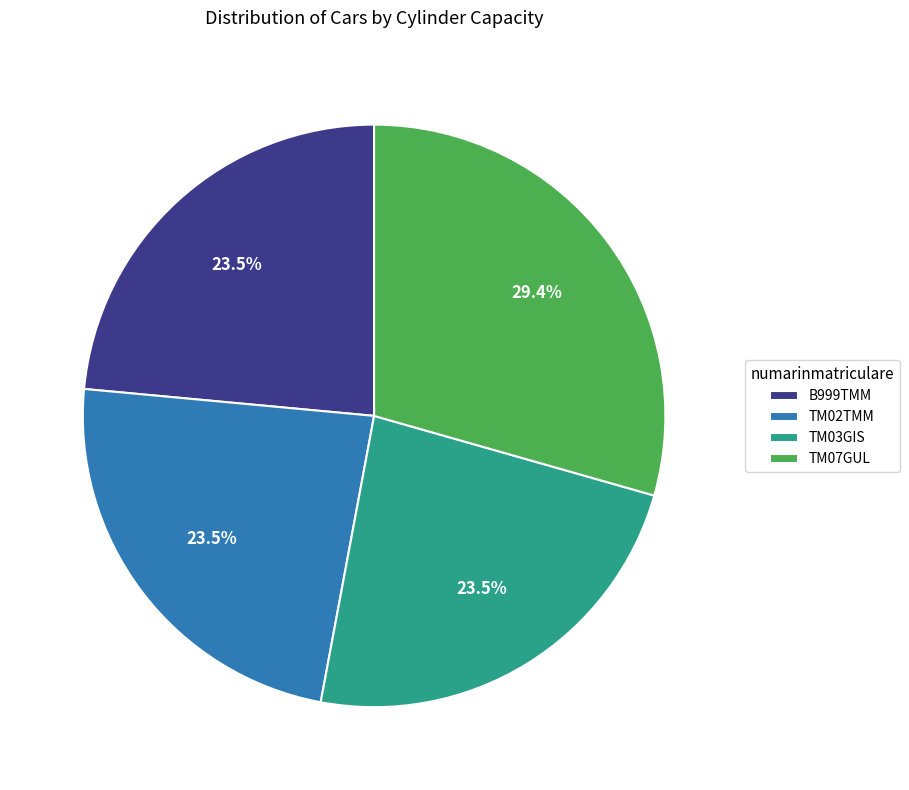

Which category has the biggest portion of the pie?

TM07GUL